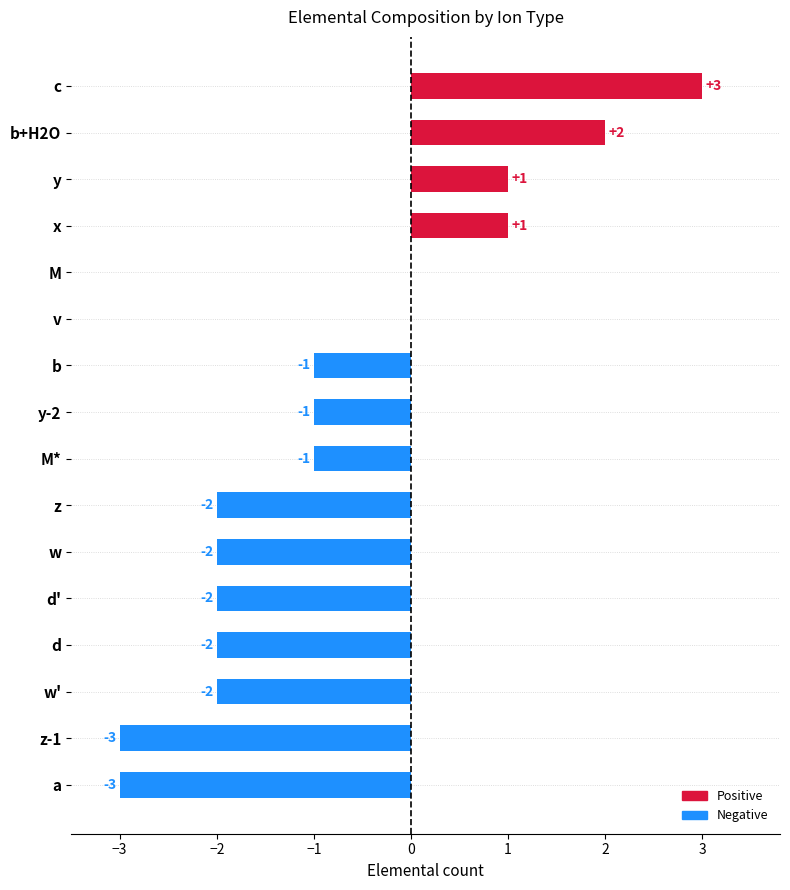

How many values are between -2 and 1?

12